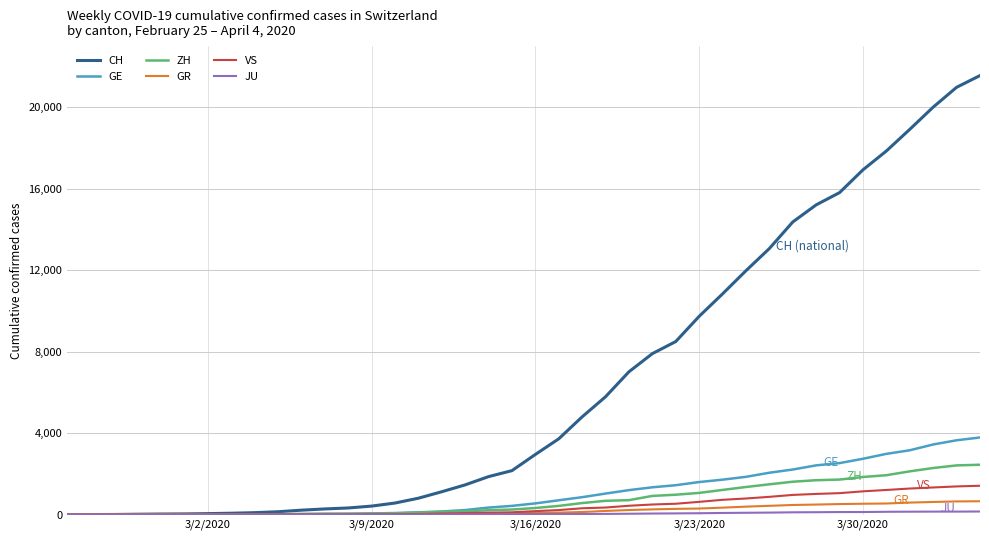

Which series has the widest spread of values?

CH